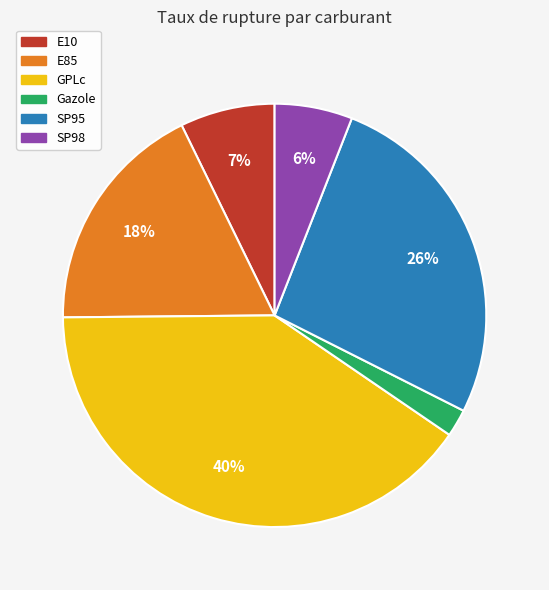

Rank the categories by value from highest to lowest.

GPLc, SP95, E85, E10, SP98, Gazole